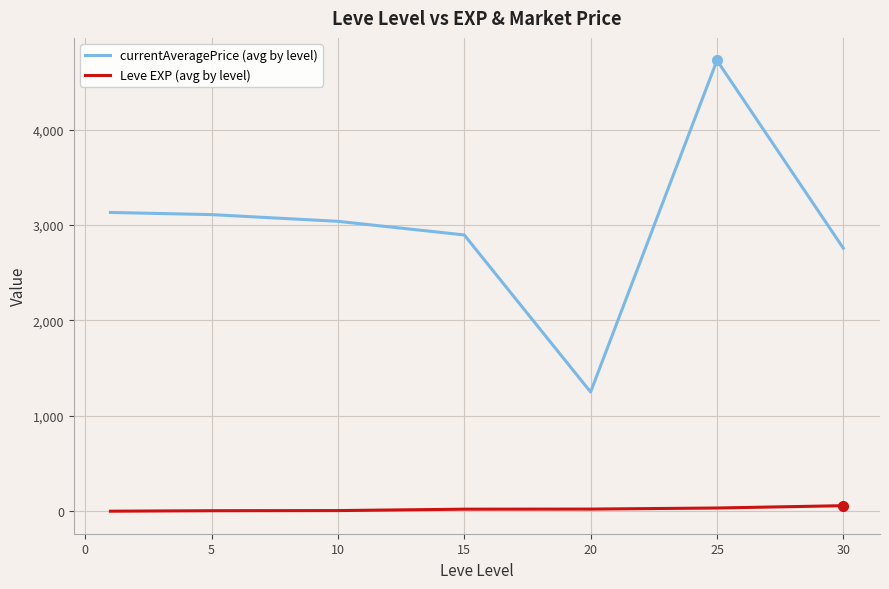

Which series has the largest total across all categories?

currentAveragePrice (avg by level)